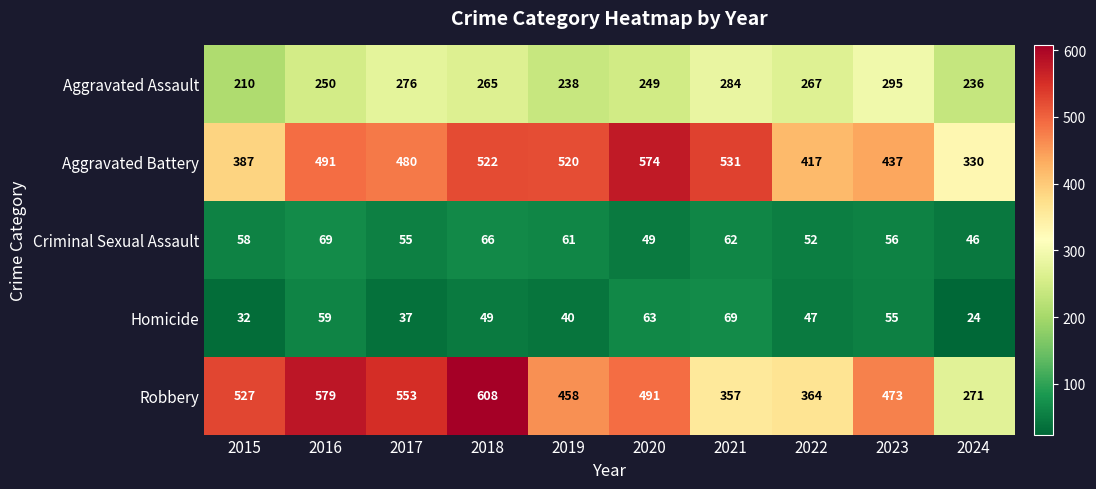

How many distinct data groups are displayed?

5